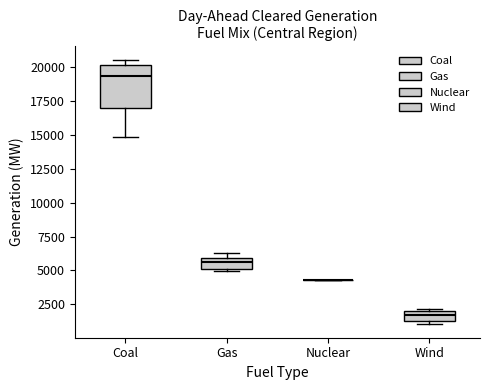

Where is the upper edge of the box for Gas on the y-axis? The values are not printed on the chart, so give them approximately, as read against the axis.

6000